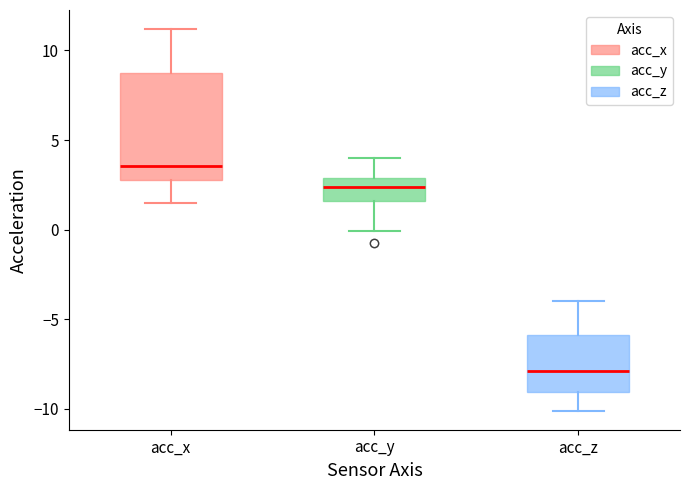

Reading left to right, transcribe this box plot: for each box, give where its median line is, the range the box spans, and where its two whiskers end, as read against the y-axis. The values are not printed on the chart, so give them approximately, as read against the axis.

acc_x: median 3.5, box 3.0 to 8.5, whiskers 1.5 to 11.0
acc_y: median 2.5, box 1.5 to 3.0, whiskers 0.0 to 4.0
acc_z: median -8.0, box -9.0 to -6.0, whiskers -10.0 to -4.0